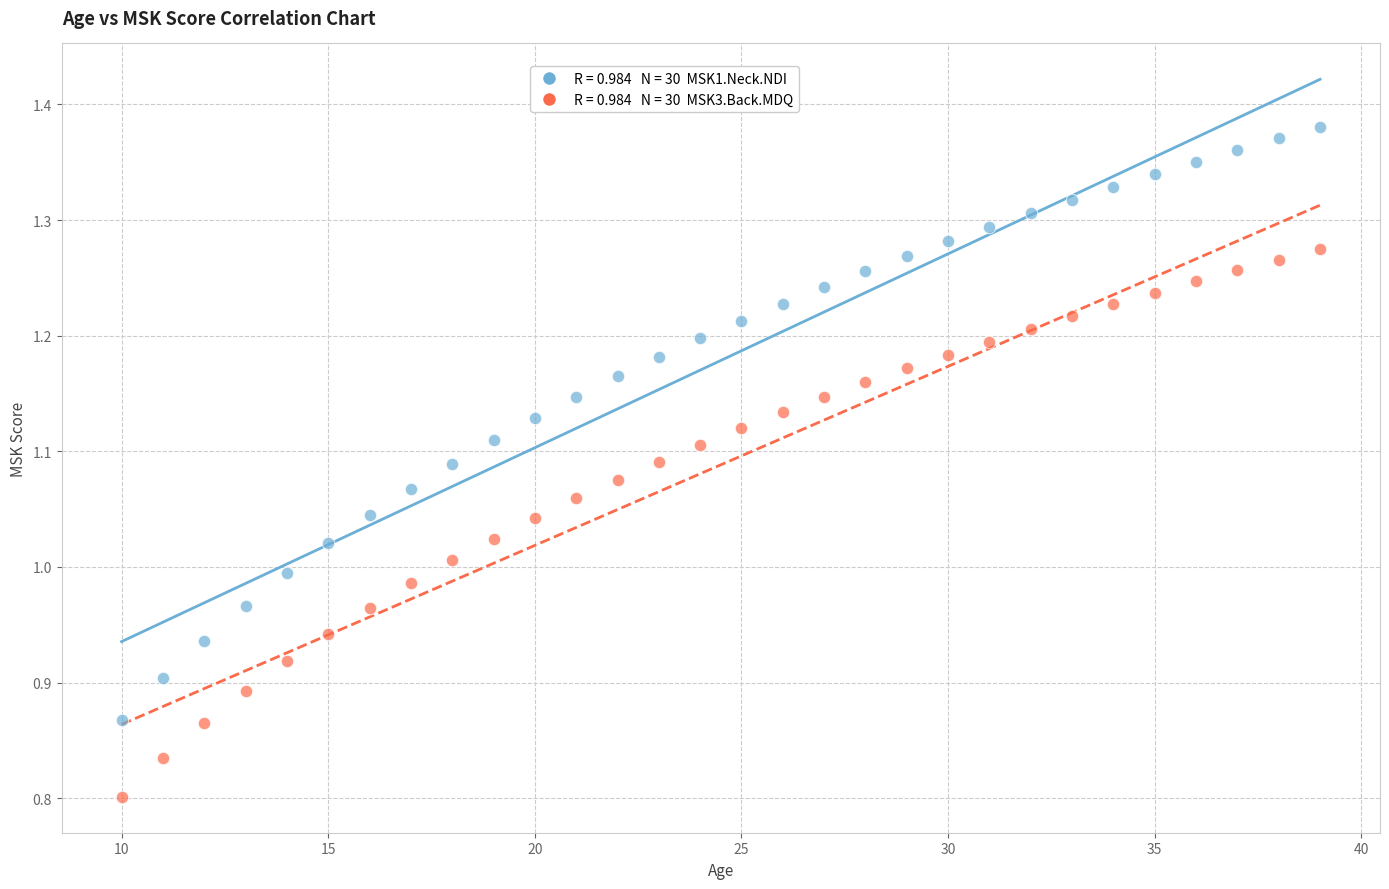

Across all data points, what is the range of X values (max minus min)?

29.0